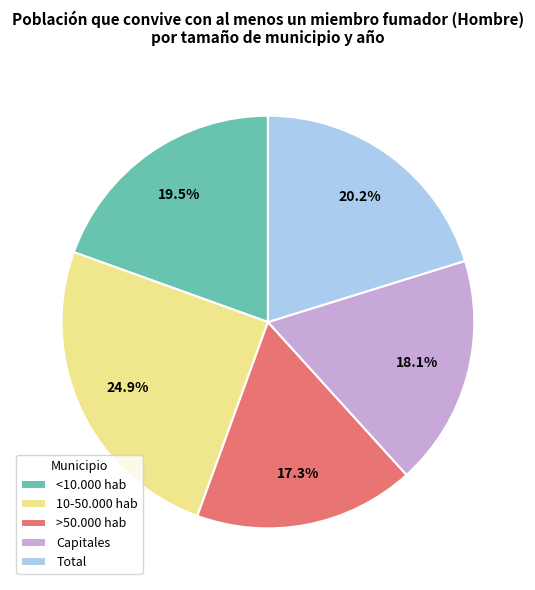

Is >50.000 hab the majority of the pie?

No